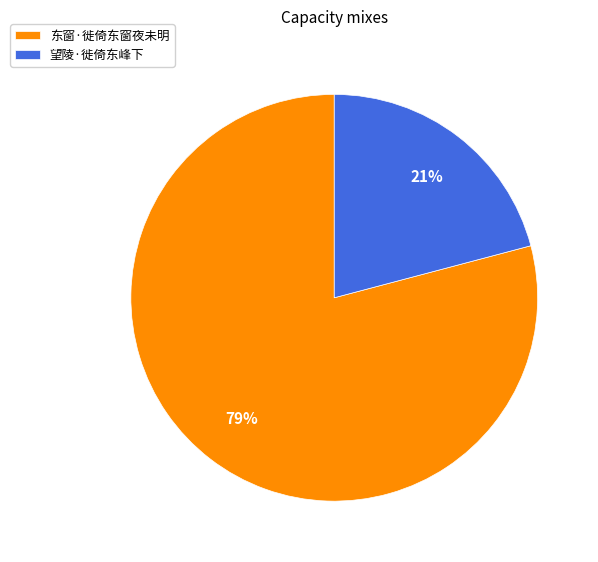

True or false: 东窗·徙倚东窗夜未明 accounts for 79% of the total.

True